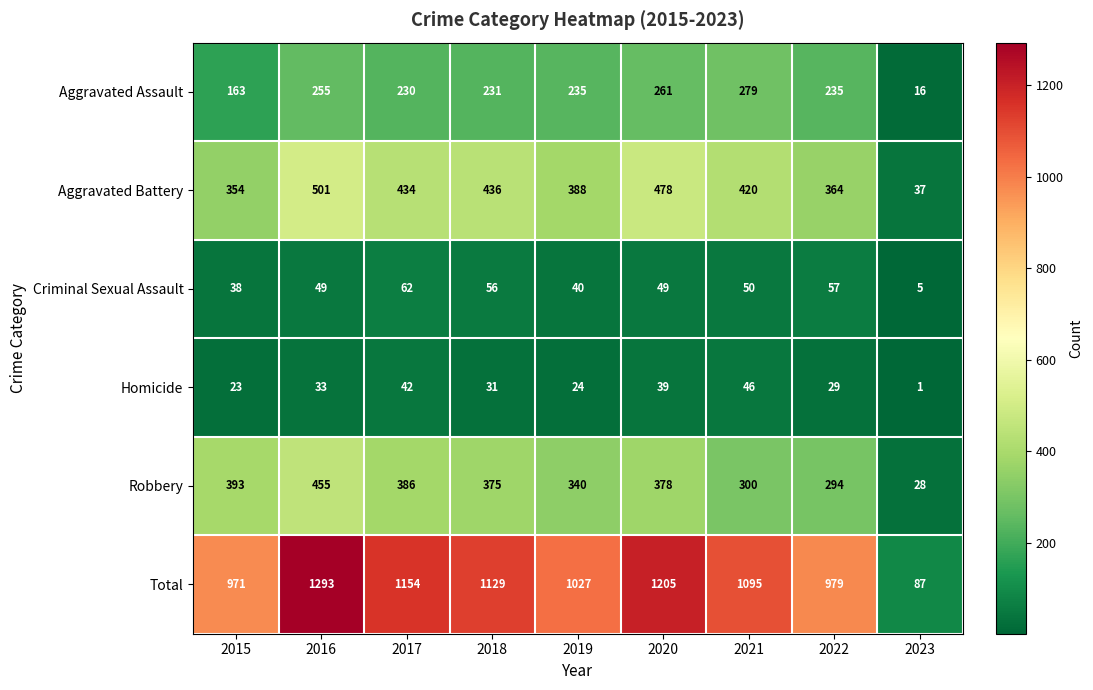

List the series in order of their peak value, highest first.

Total, Aggravated Battery, Robbery, Aggravated Assault, Criminal Sexual Assault, Homicide